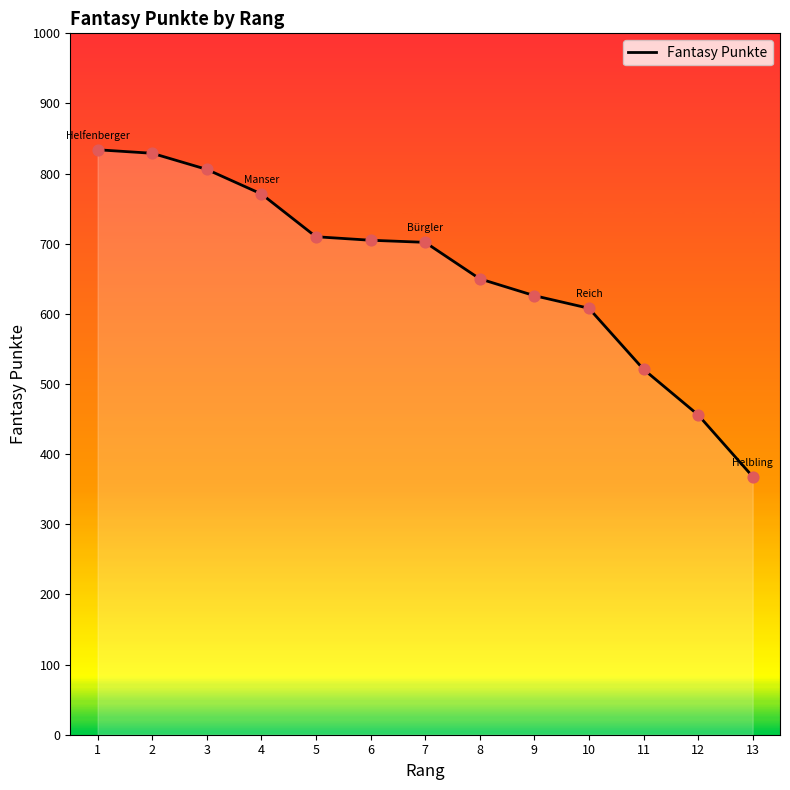

What is the change in value from 2 to 9?

-203